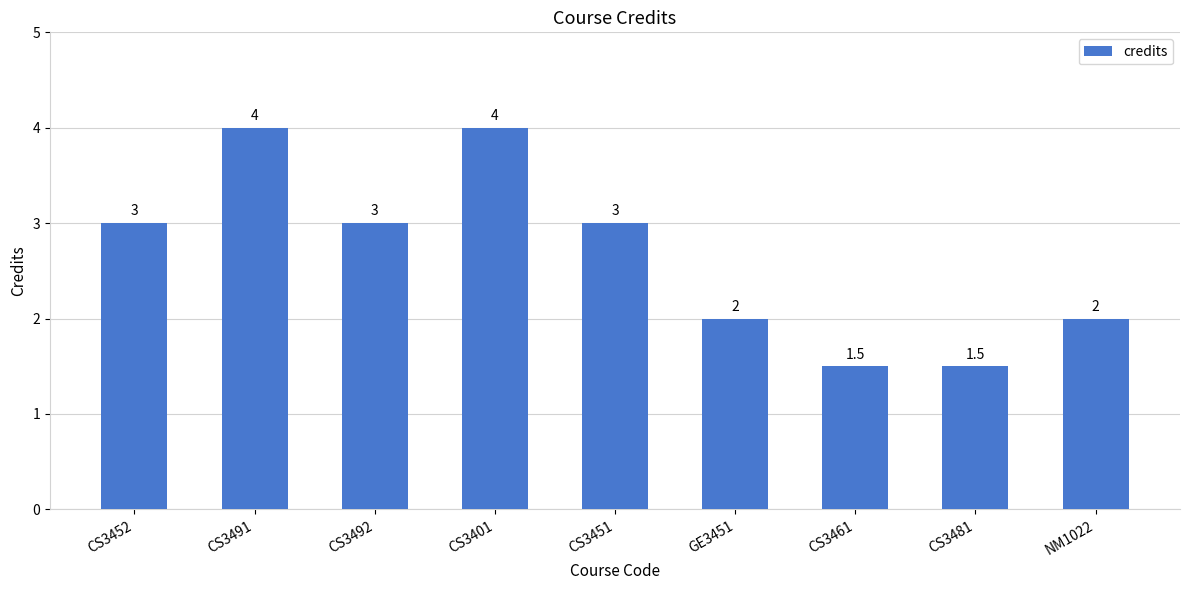

What is the minimum value shown in the chart?

1.5